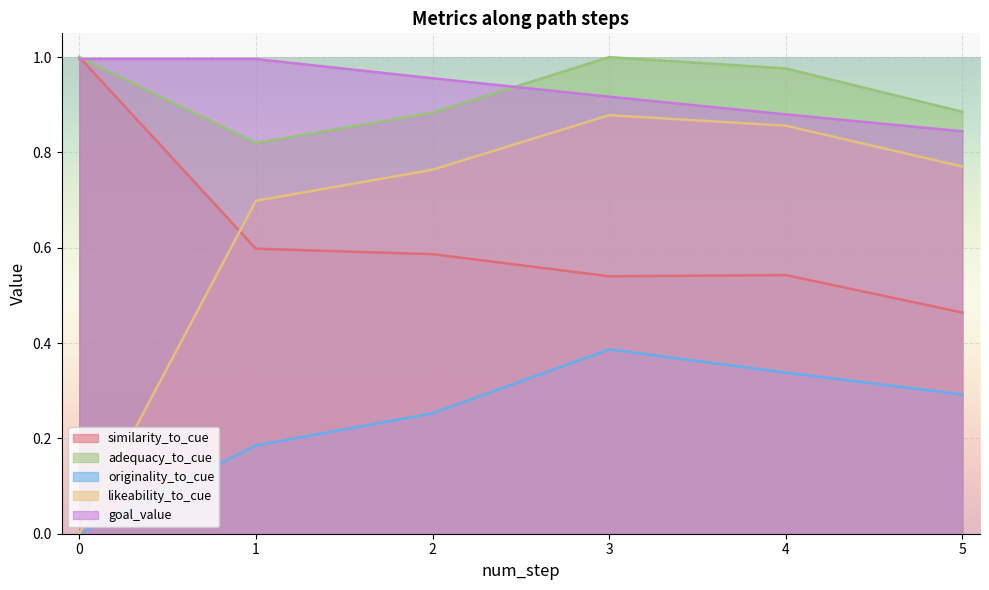

Is it true that originality_to_cue equals 0.0 at 1?

False